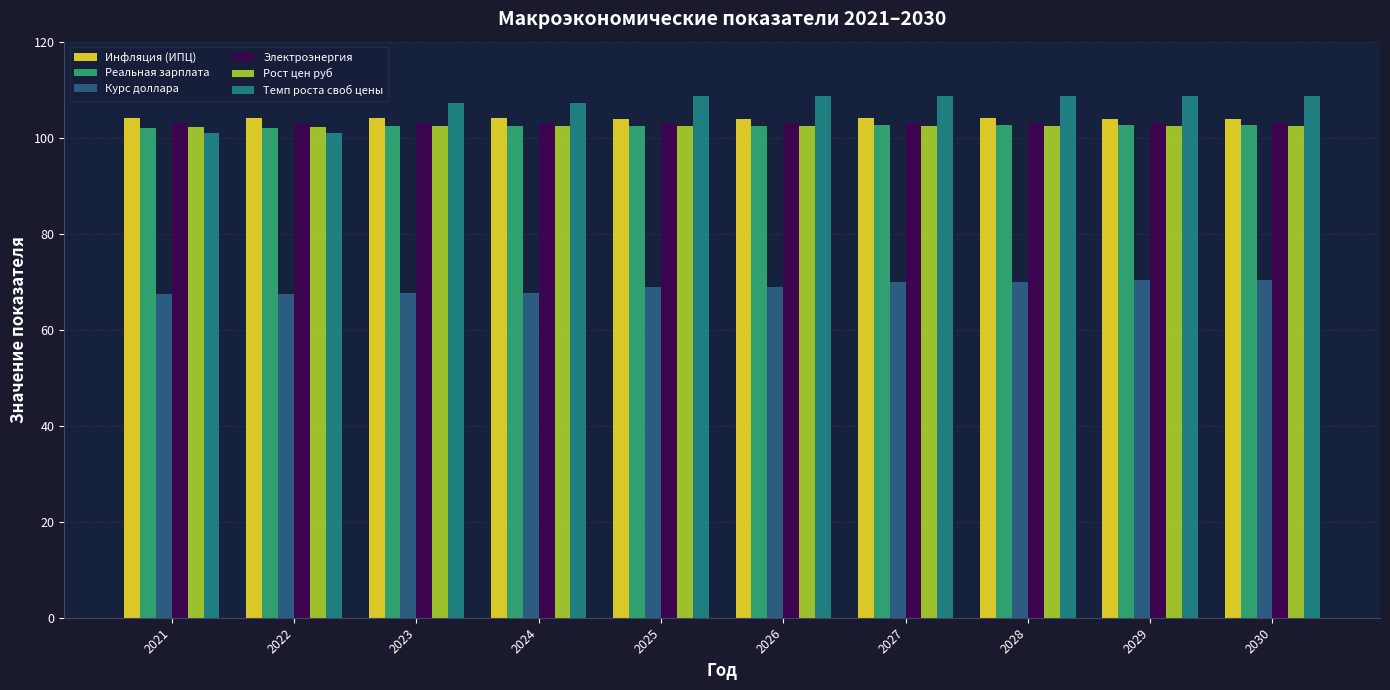

What is the spread (max minus min) of values at 2028?

38.8